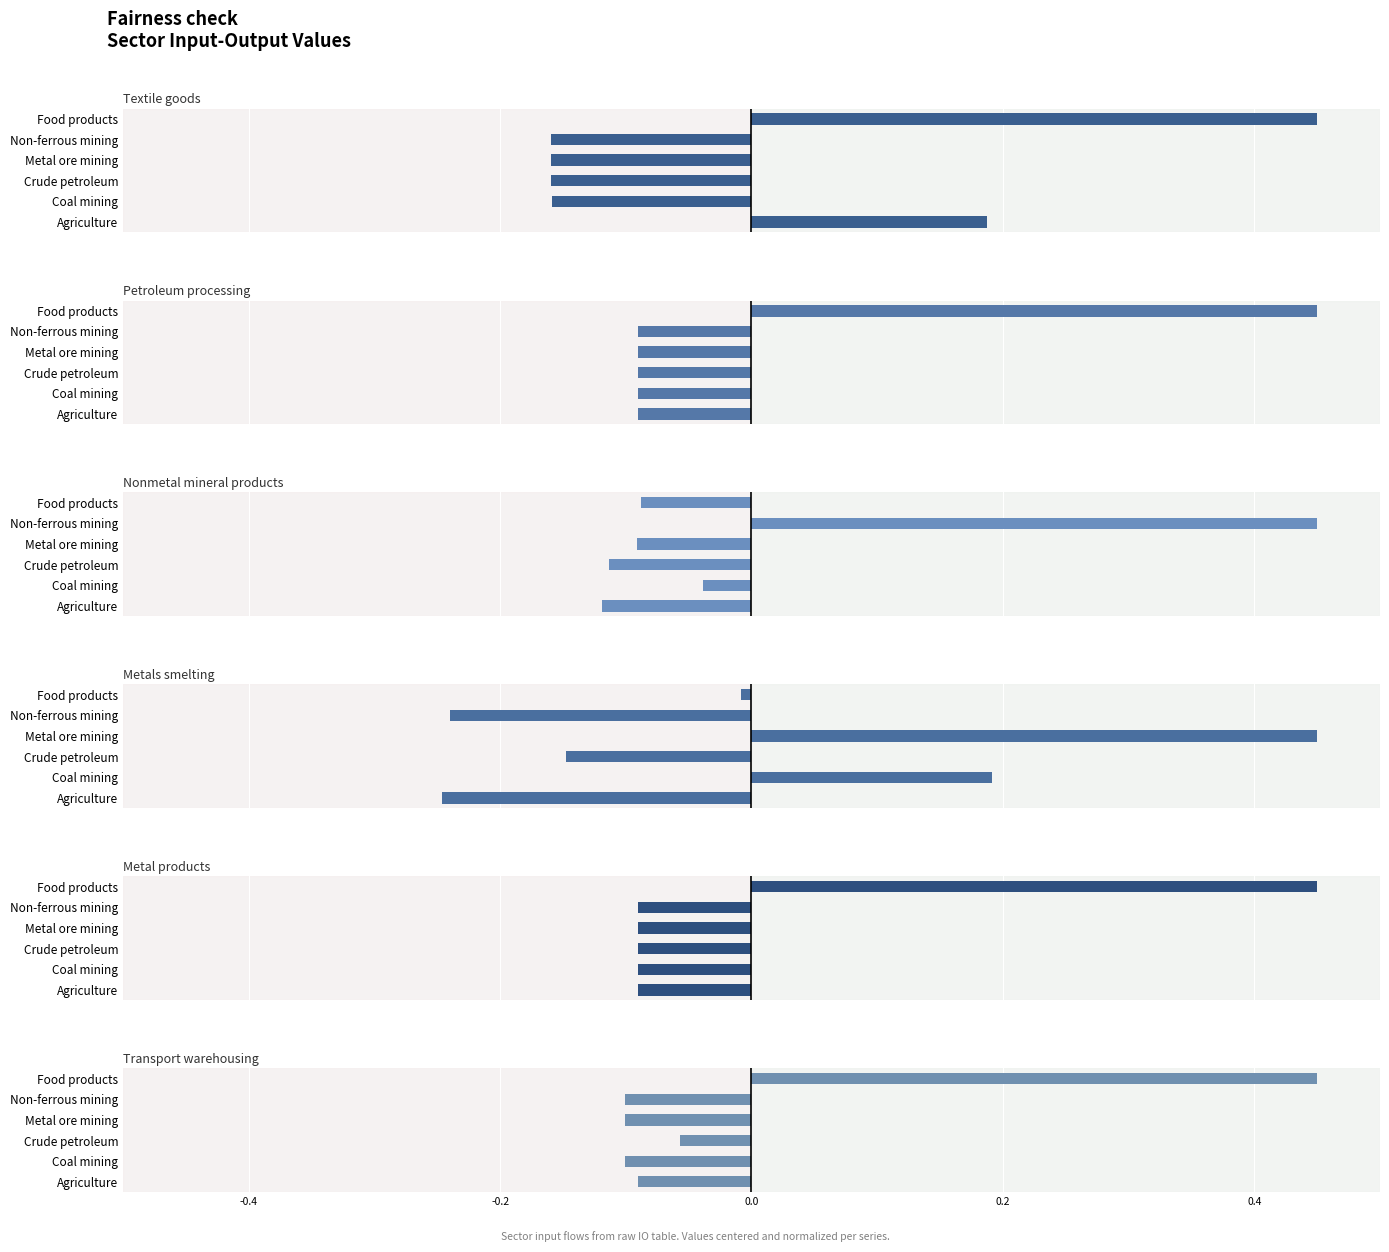

Between Crude petroleum and Food products, which is larger?

Food products